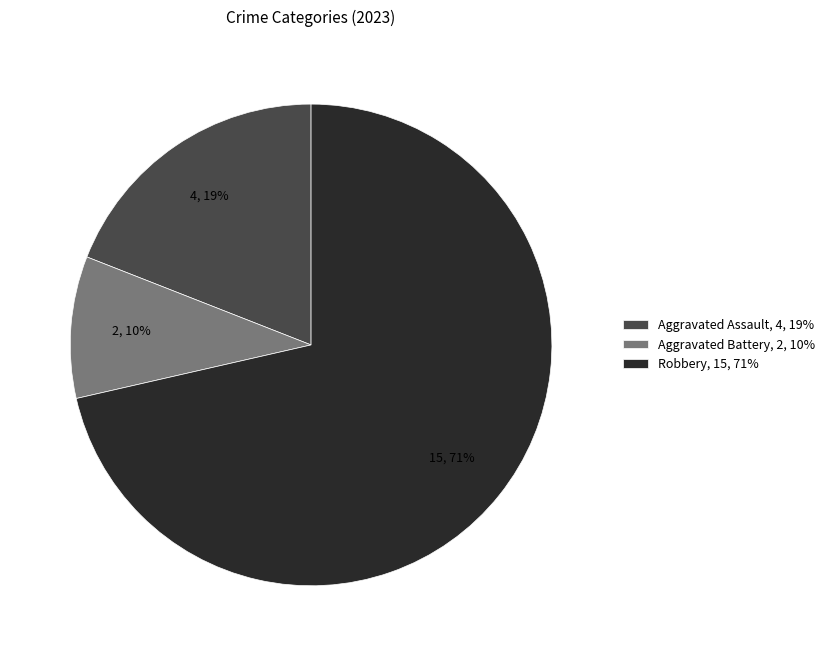

The Aggravated Battery, 2, 10% slice represents 4% of the pie. True or false?

False